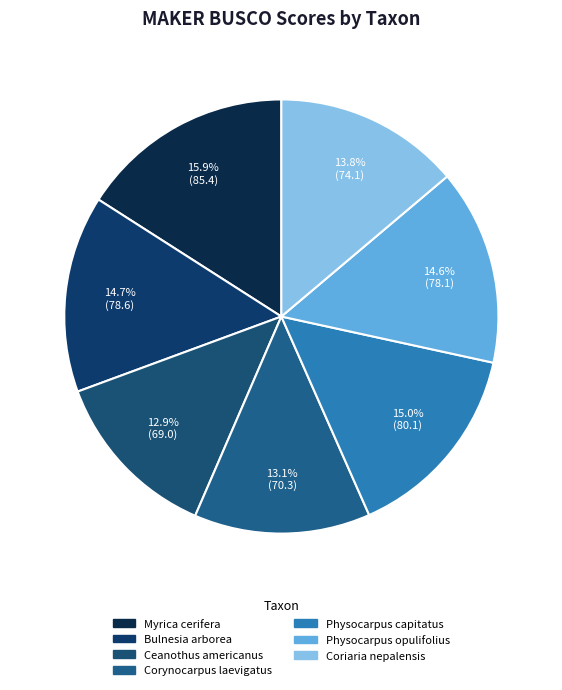

What is the largest slice in the pie chart?

Myrica cerifera